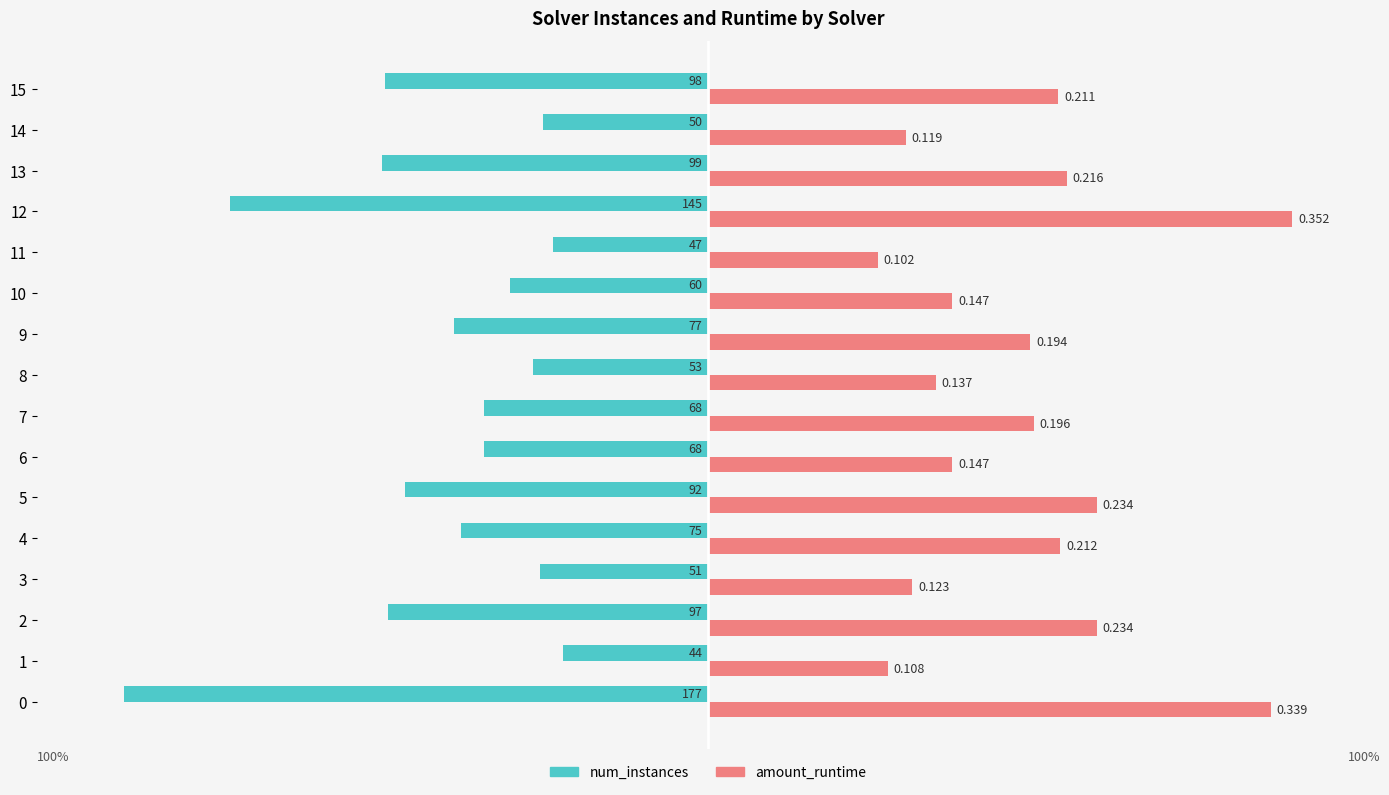

What is the value of the amount_runtime bar at the 10th from the left?

55.1